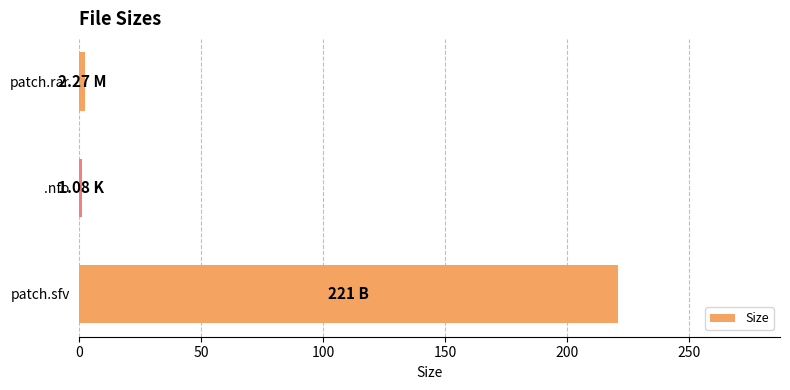

How many bars are there in total?

3